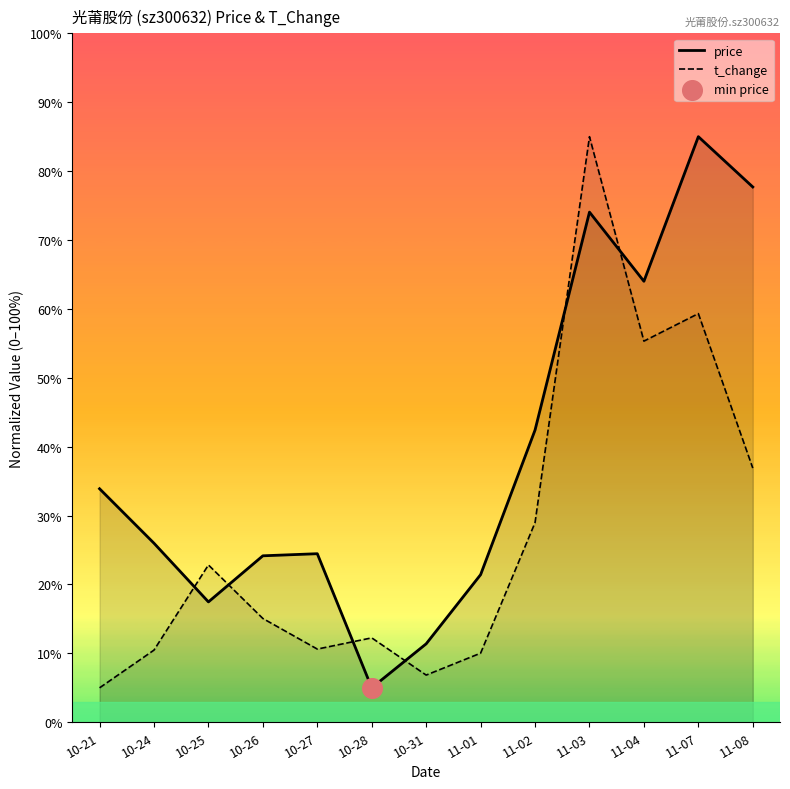

Which series reaches the maximum Y coordinate?

price